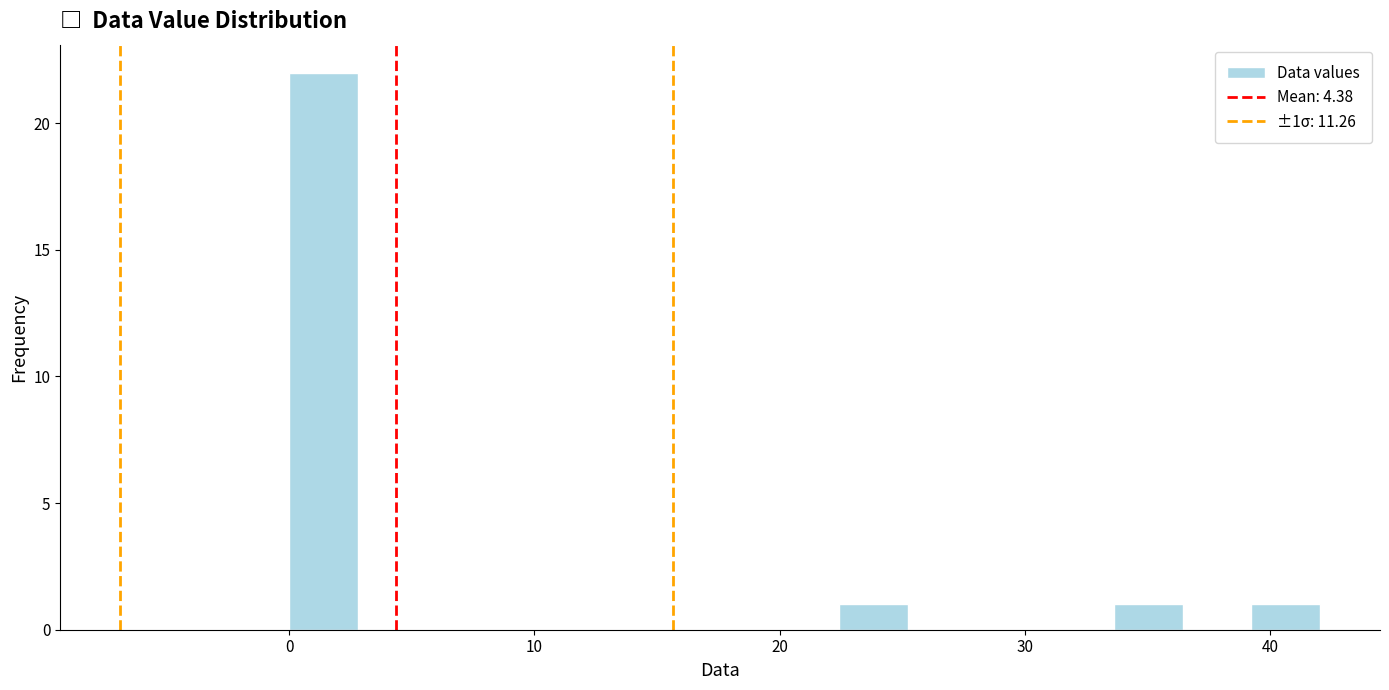

Around what value on the x-axis is the tallest bar? Give the approximate position of its centre, as read against the axis.

1